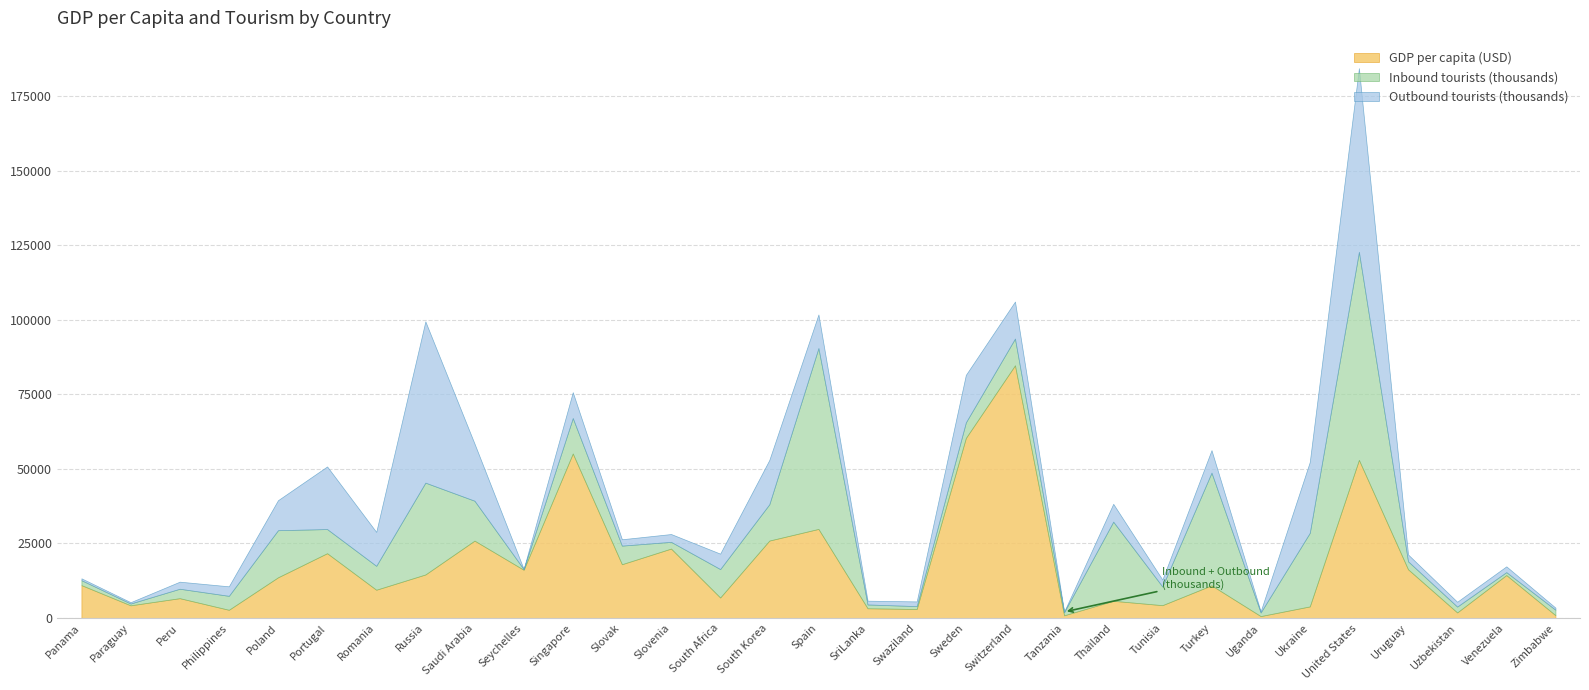

At which category does GDP per capita reach its first local valley?

Paraguay